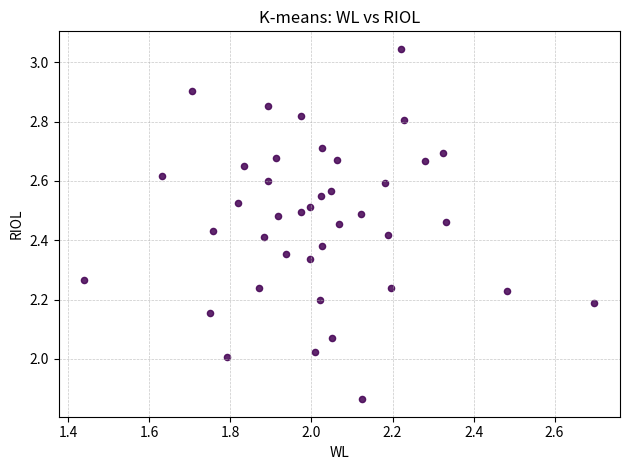

What is the range of X values (max minus min)?

1.3